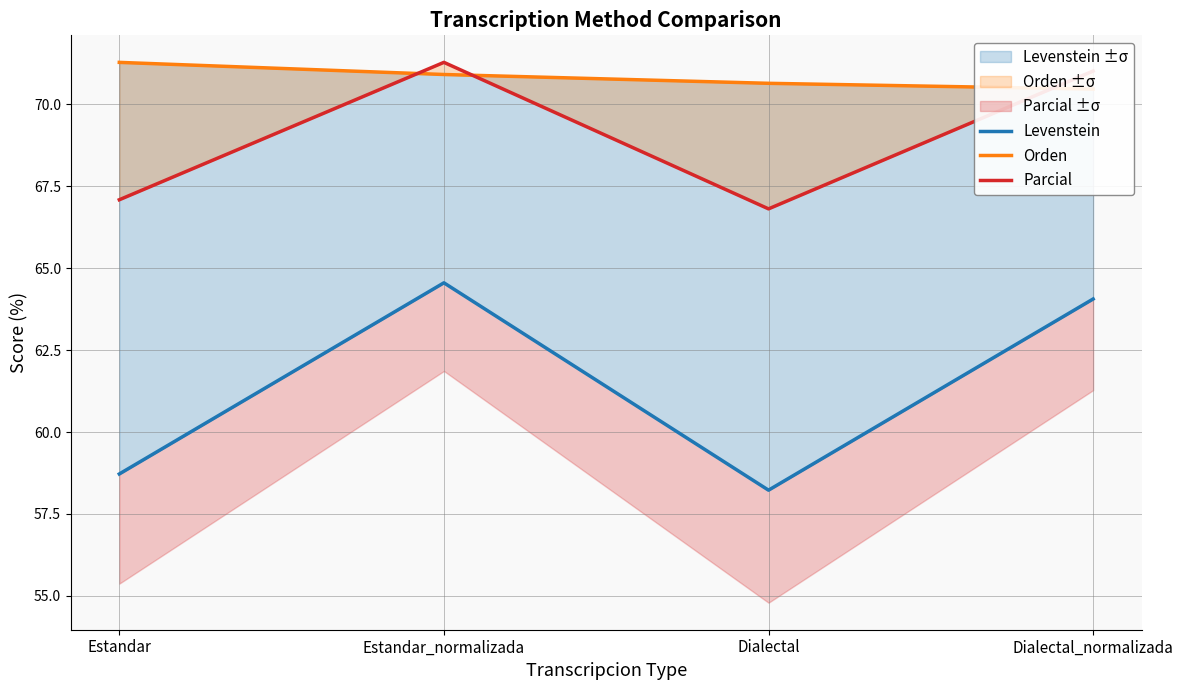

At which category does Levenstein reach its first local valley?

Dialectal